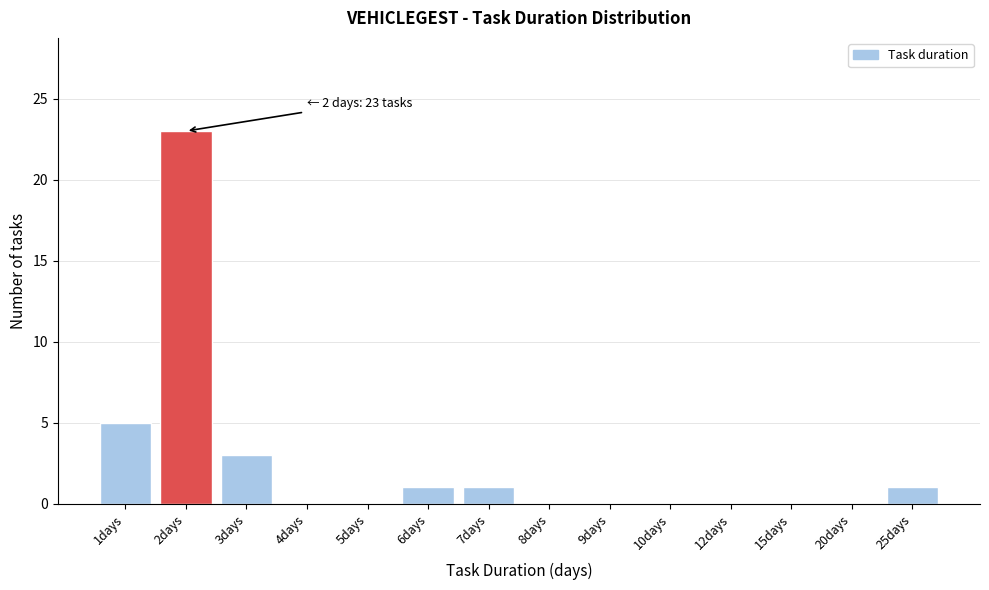

Reading right to left, list all the values displayed in this chart.

25days=1	20days=0	15days=0	12days=0	10days=0	9days=0	8days=0	7days=1	6days=1	5days=0	4days=0	3days=3	2days=23	1days=5